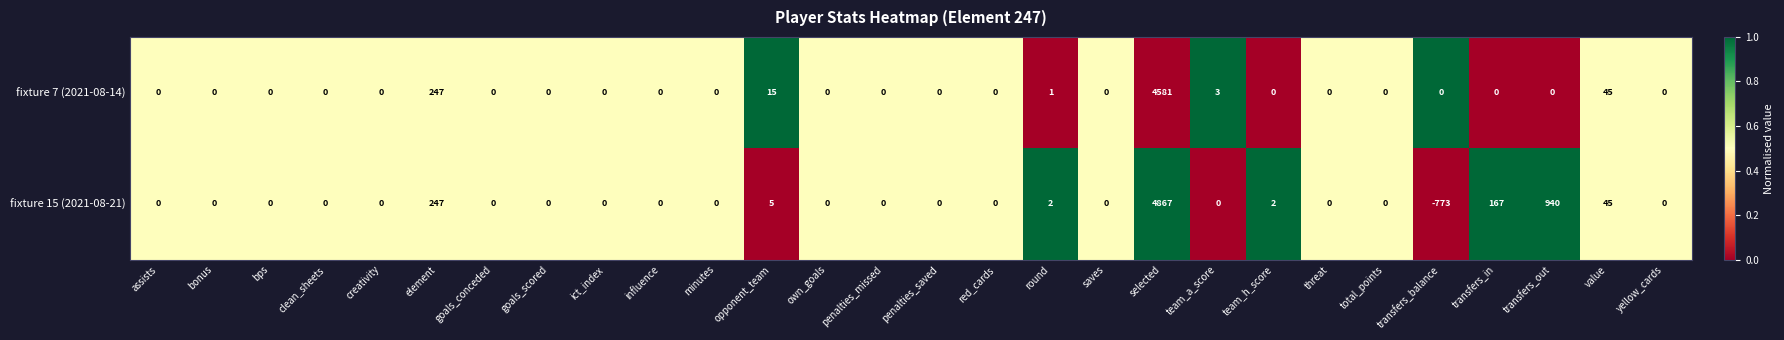

At which label does fixture 15 (2021-08-21) reach its minimum?

transfers_balance